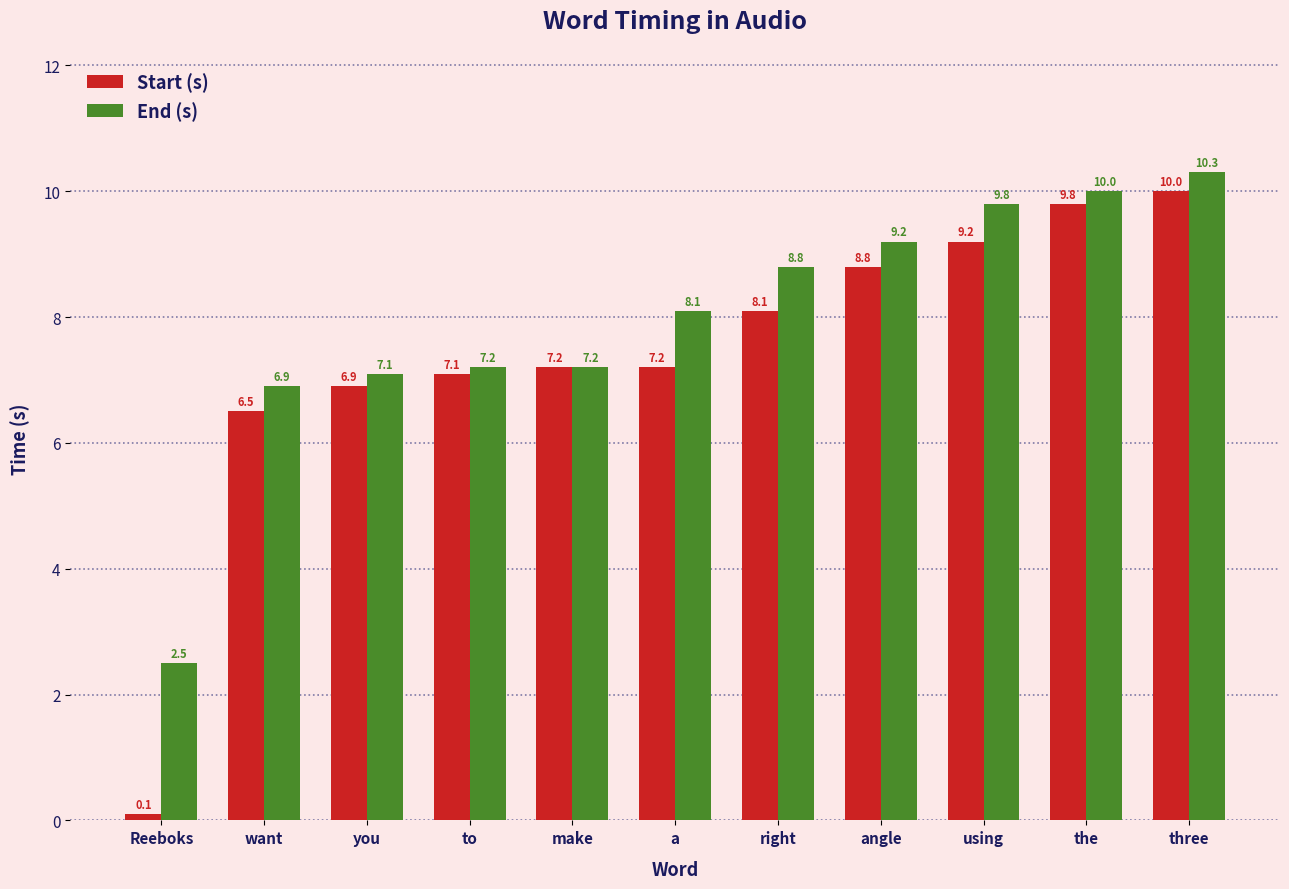

What is the sum of all End (s) values?

87.1